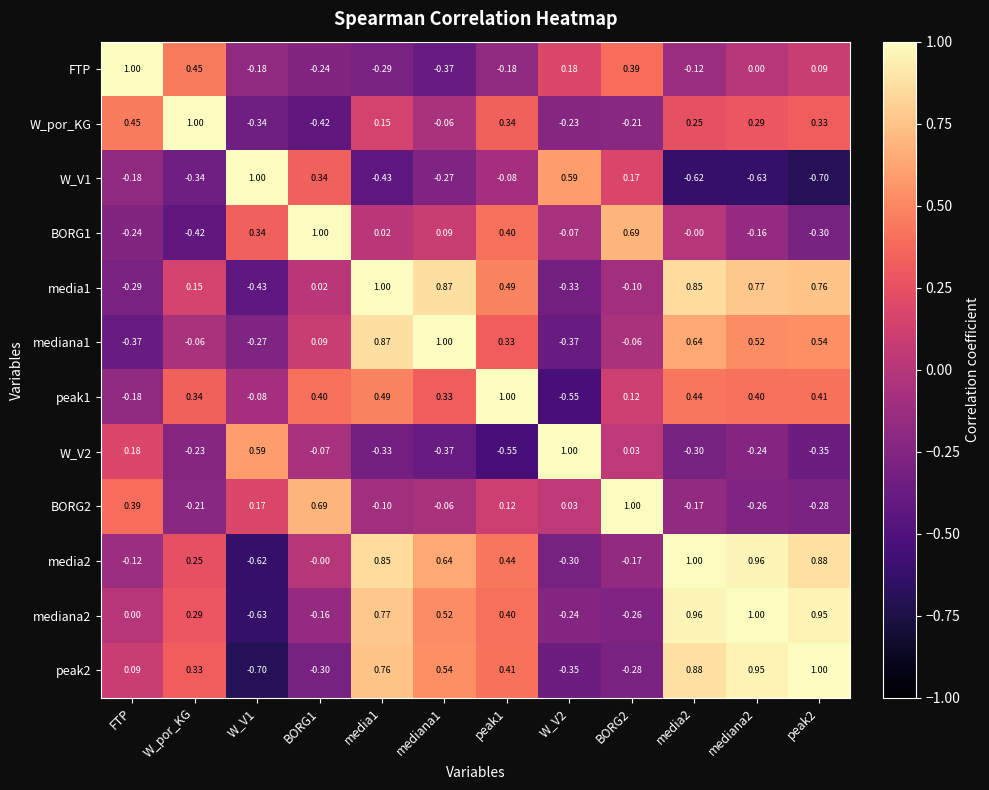

Where does the FTP series first go above 0?

FTP